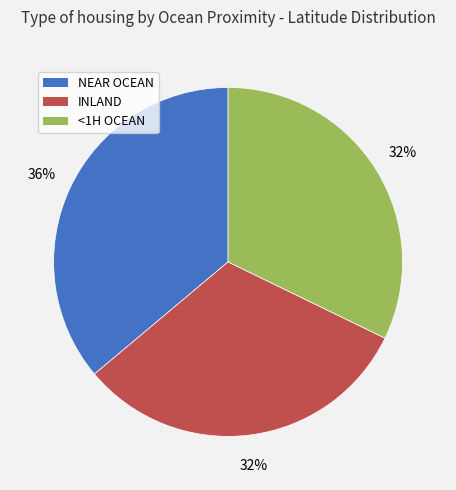

Does any single category account for the majority?

No